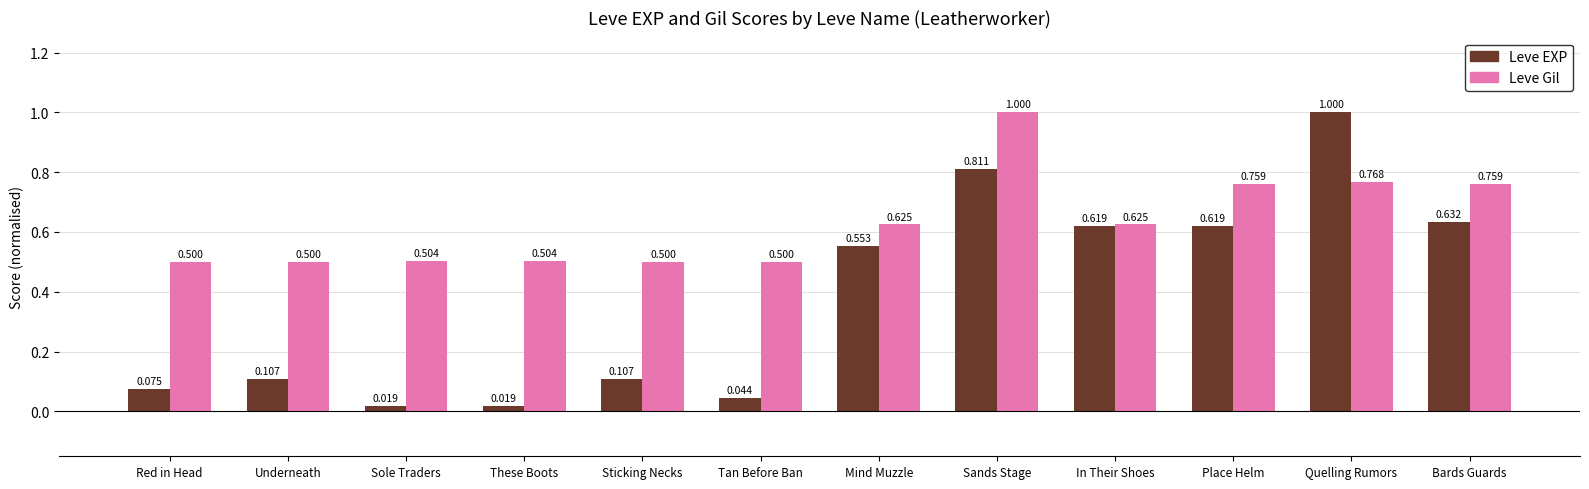

What is the difference between the highest and lowest values at These Boots?

0.5